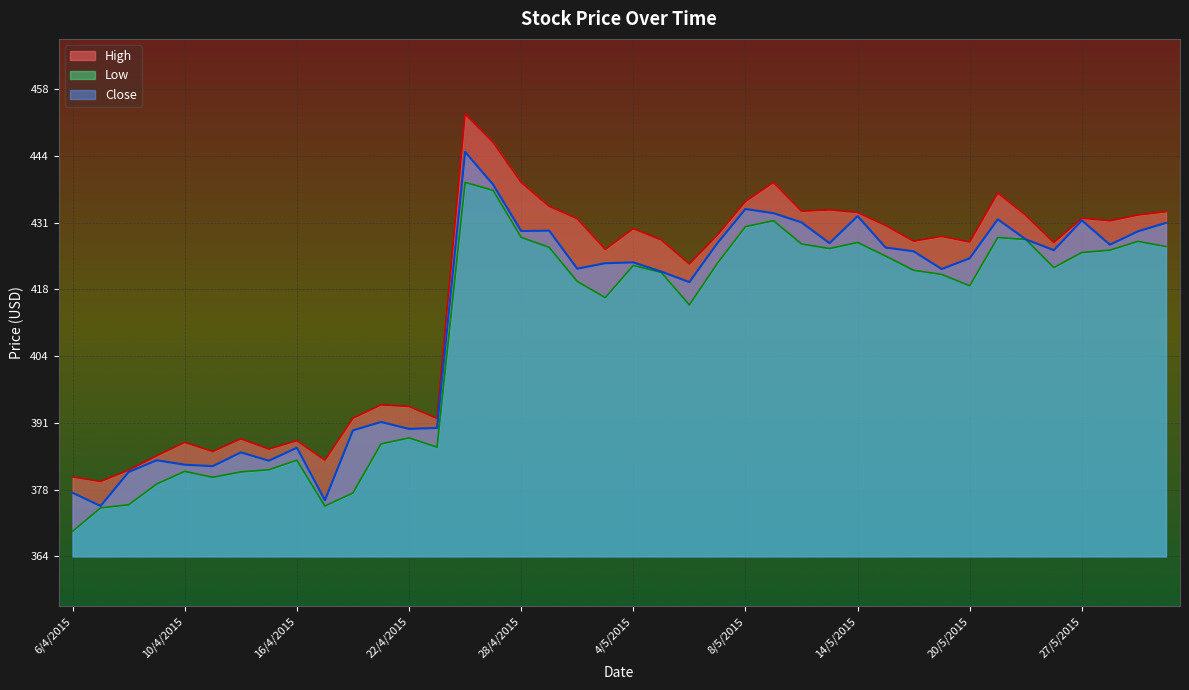

What are all the series names shown in the legend?

High, Low, Close